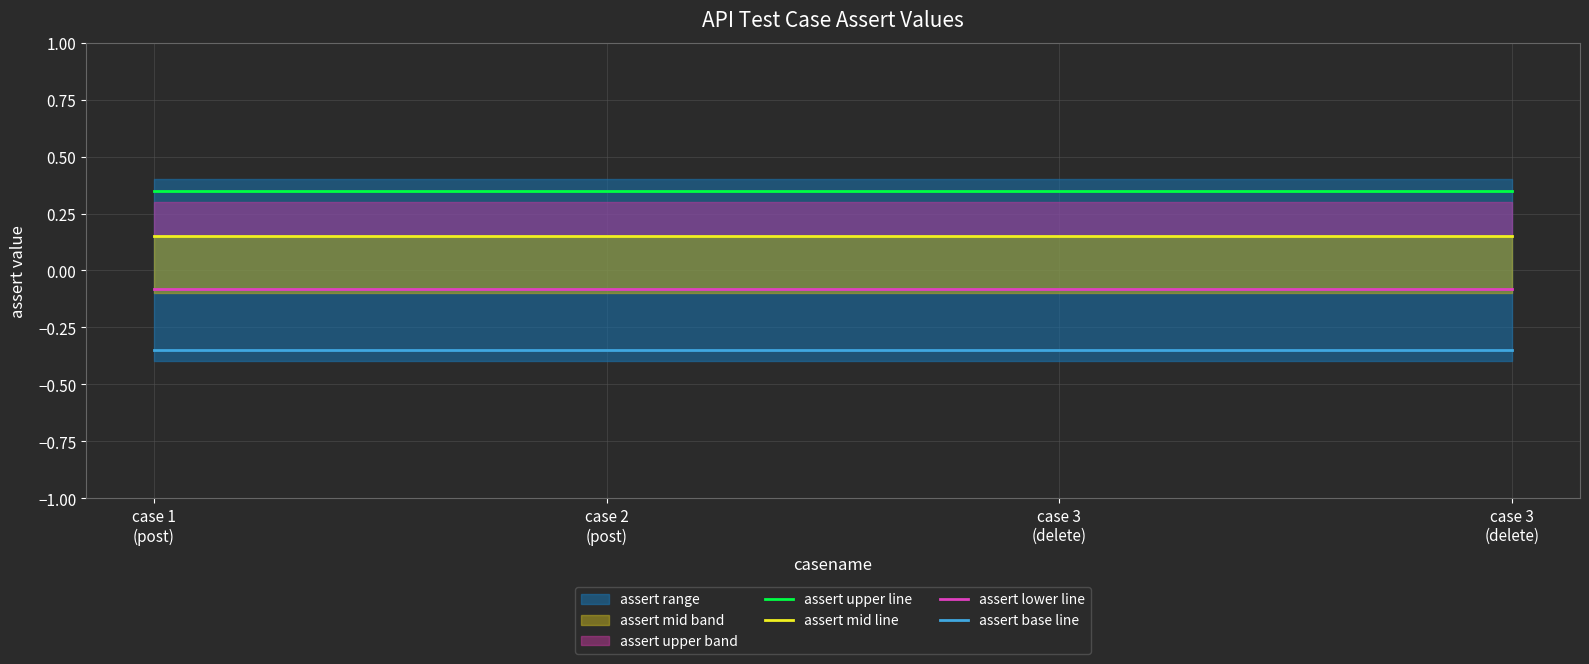

Between case 1
(post) and case 2
(post), which is larger?

case 1
(post)